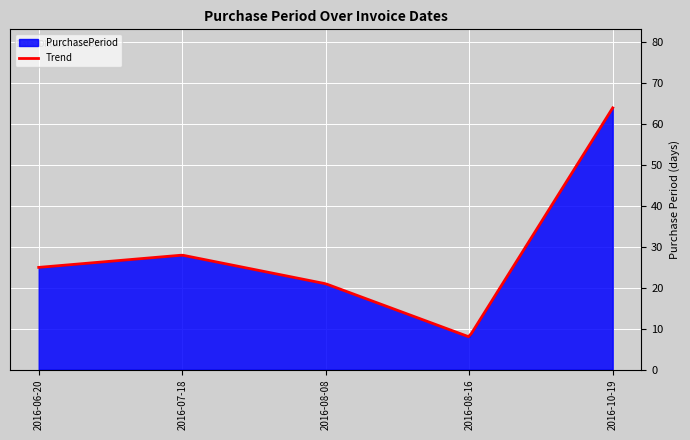

Reading right to left, list all the values displayed in this chart.

64	8	21	28	25